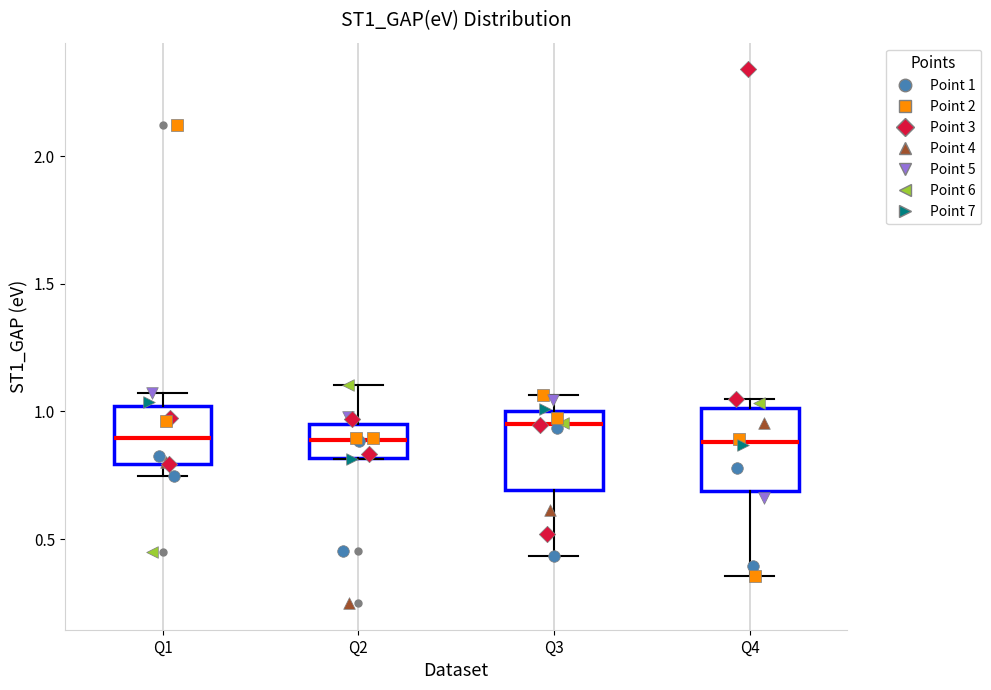

Where does the upper whisker of the box for Q1 end on the y-axis? The values are not printed on the chart, so give them approximately, as read against the axis.

1.05